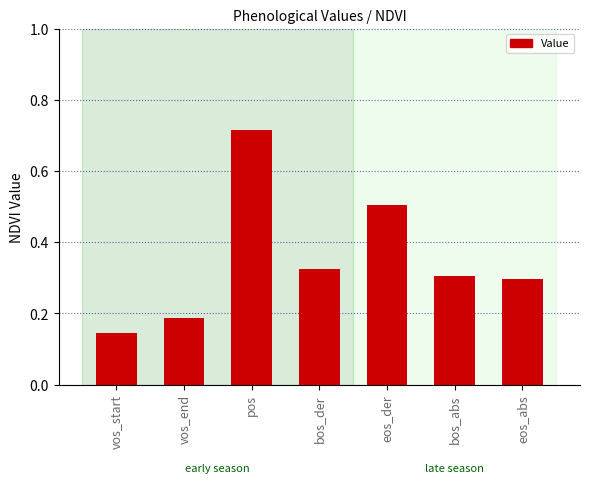

What is the difference between the second highest and minimum values?

0.4